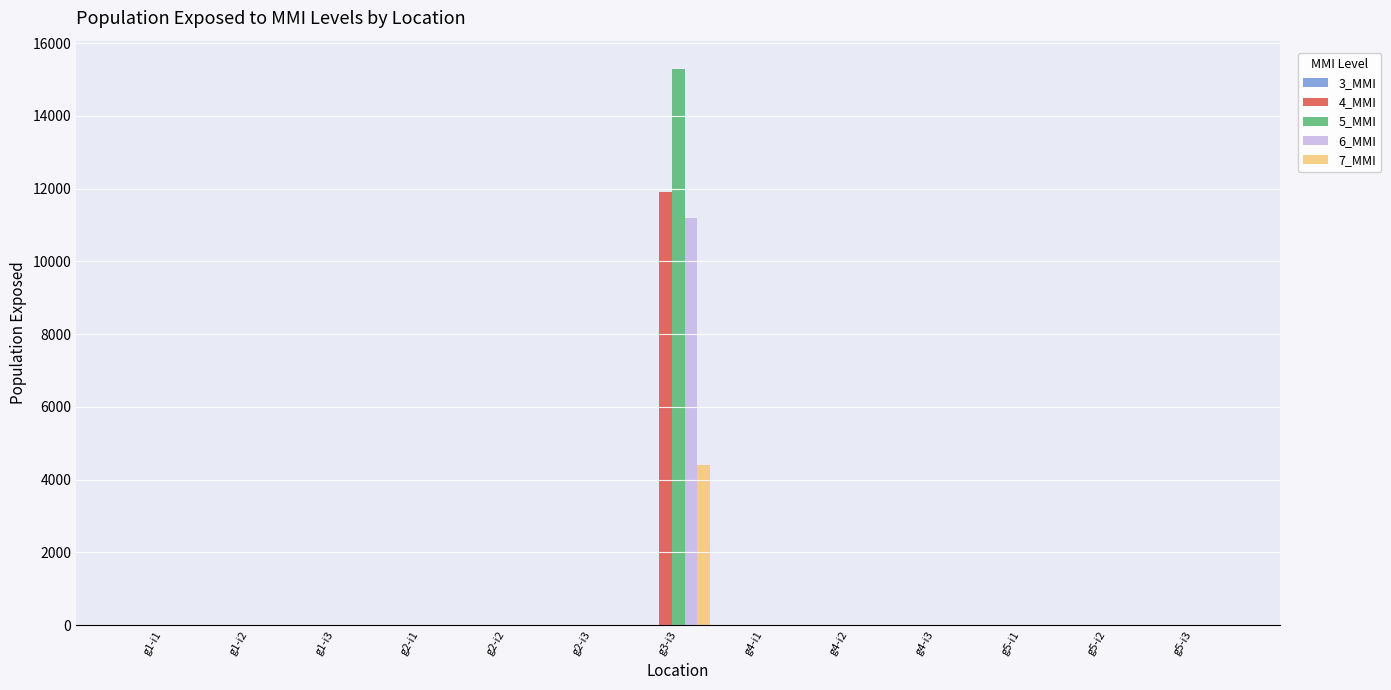

What is the maximum value shown in the chart?

15300